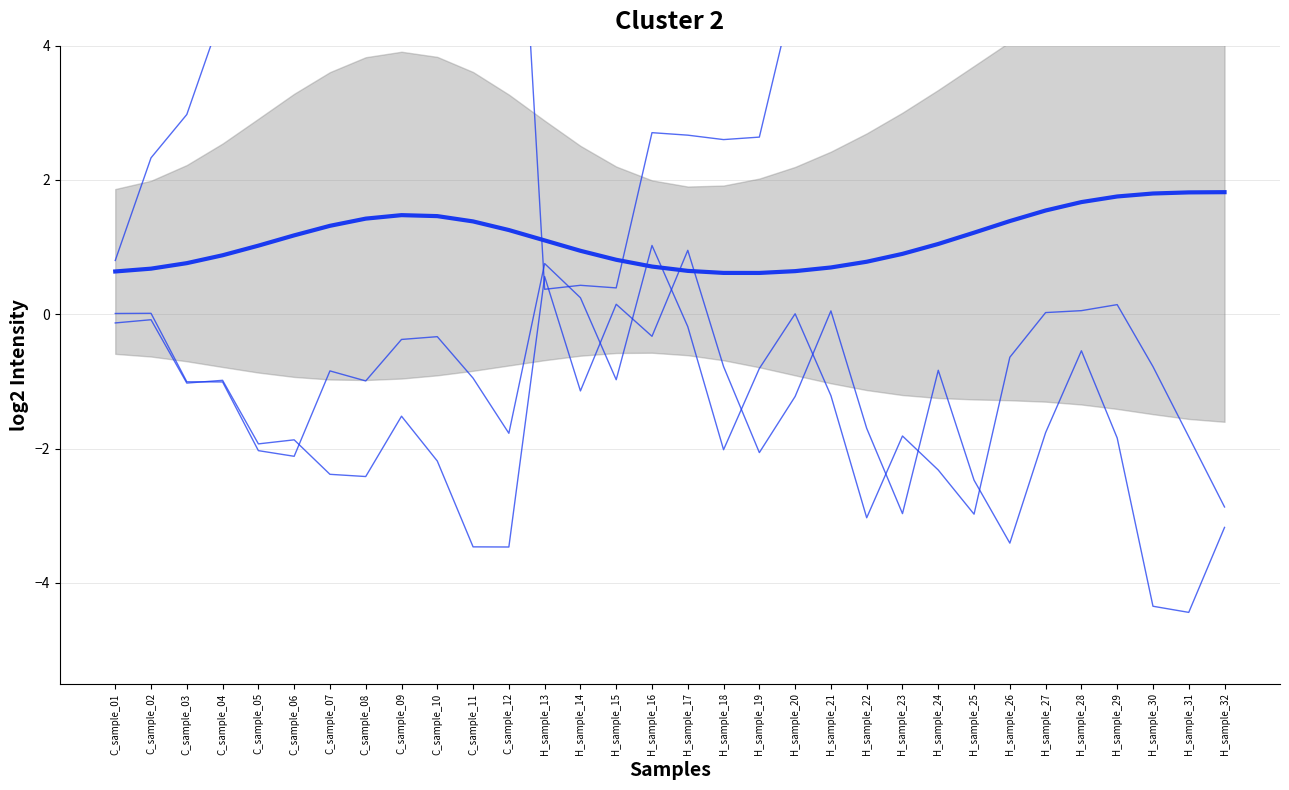

The col_2 series shows 0.0 at H_sample_28. True or false?

False